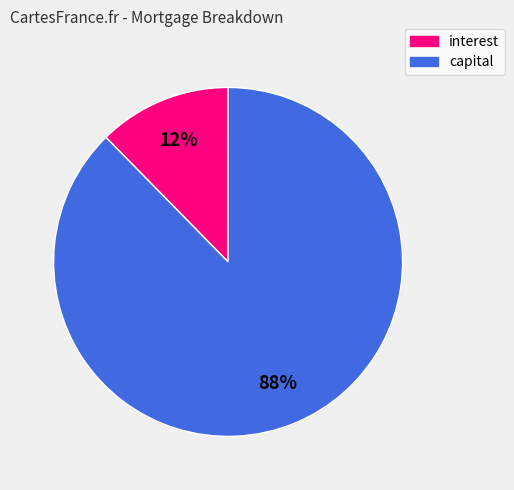

True or false: capital accounts for 88% of the total.

True